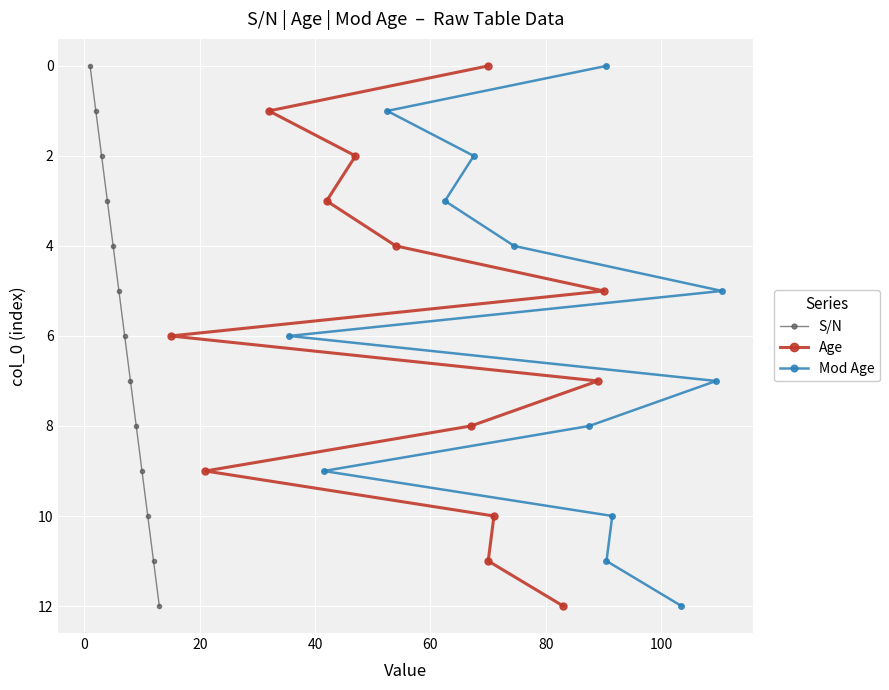

True or false: S/N has more than 2 interior local peaks.

False